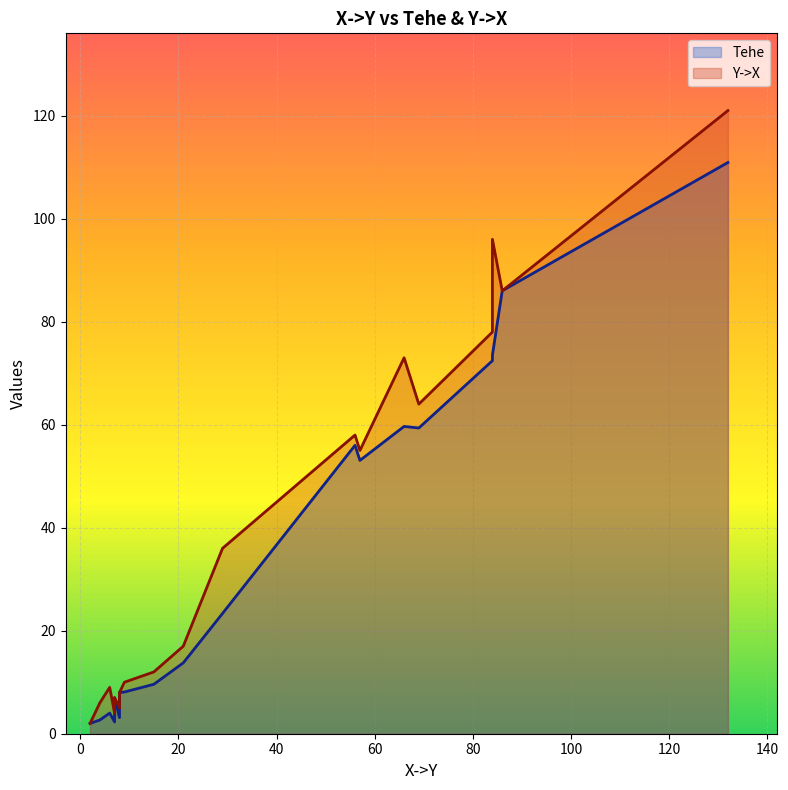

How many lines are shown in the chart?

2